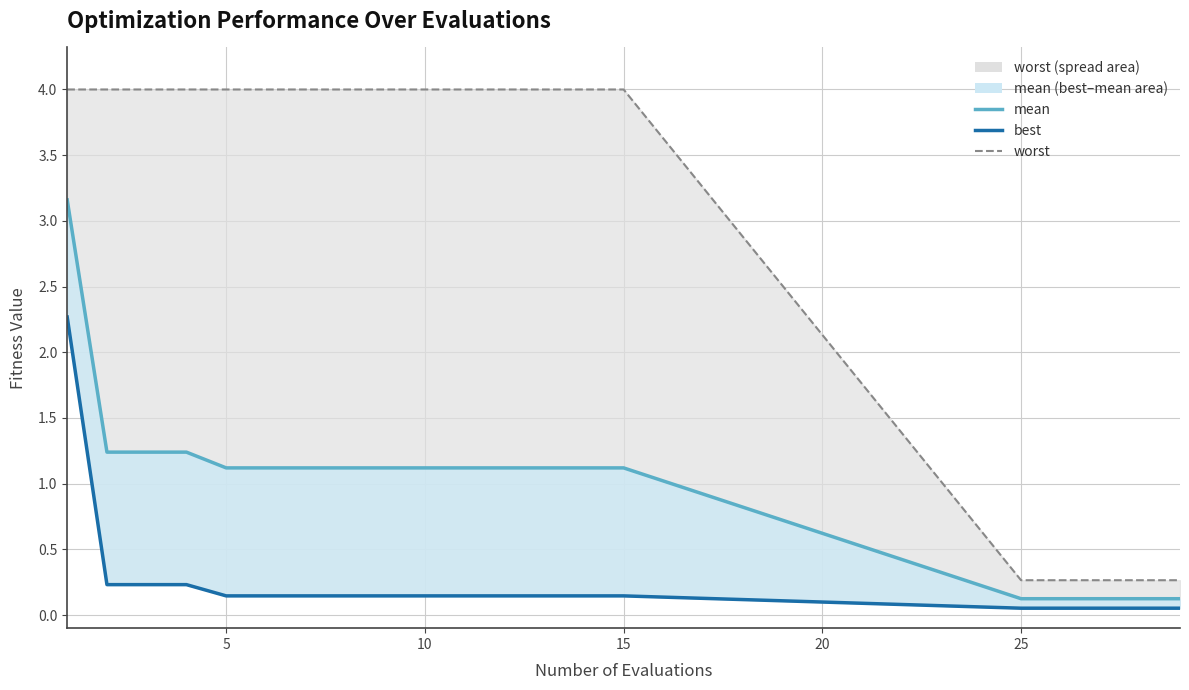

Does the chart display data point markers on the line(s)?

No